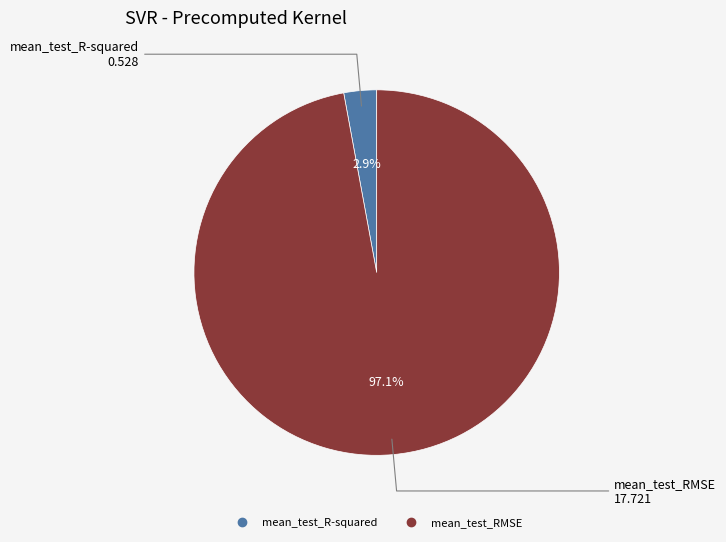

Is it true that mean_test_RMSE is 97% of the pie?

True